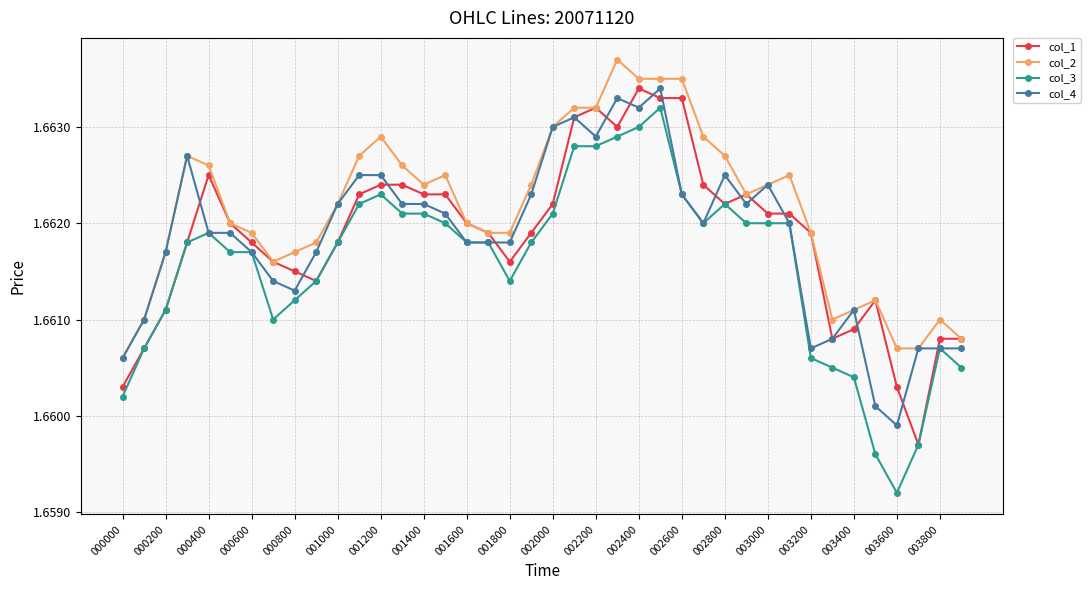

Count the col_3 values in the range 1 to 2.

40